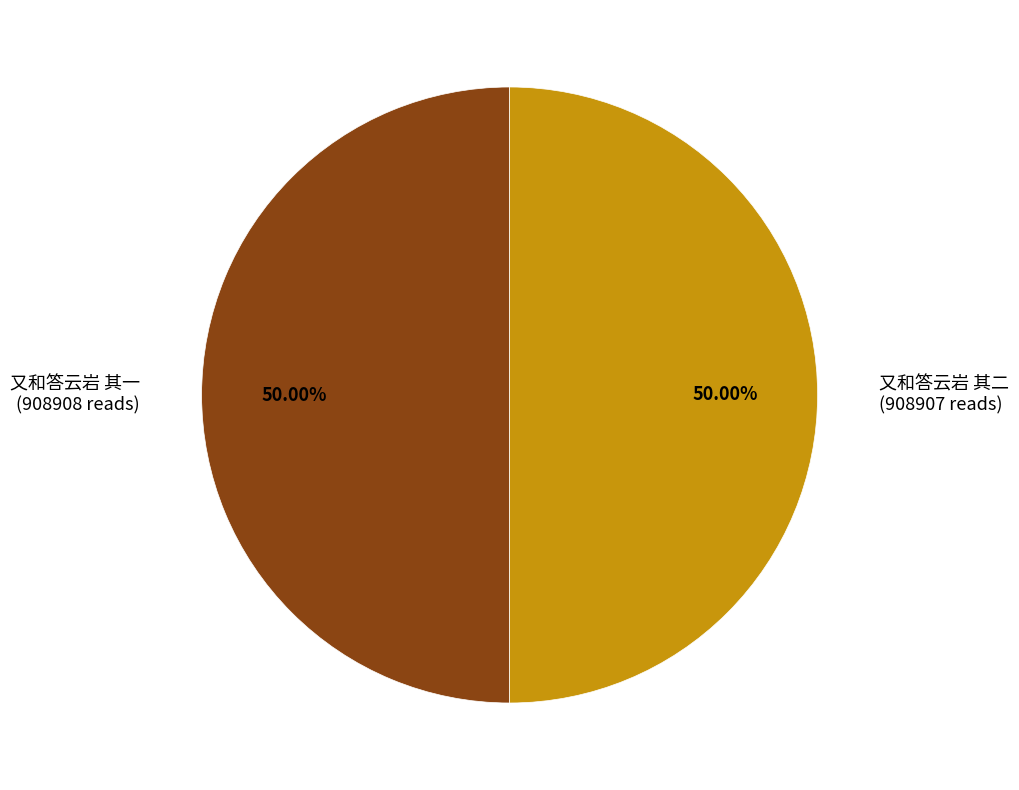

To the nearest percent, what is the average slice percentage?

50%